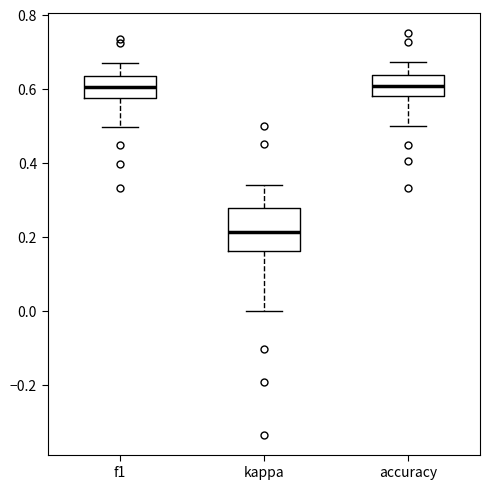

Reading left to right, transcribe this box plot: for each box, give where its median line is, the range the box spans, and where its two whiskers end, as read against the y-axis. The values are not printed on the chart, so give them approximately, as read against the axis.

f1: median 0.60, box 0.58 to 0.64, whiskers 0.50 to 0.66
kappa: median 0.22, box 0.16 to 0.28, whiskers 0.00 to 0.34
accuracy: median 0.60, box 0.58 to 0.64, whiskers 0.50 to 0.68